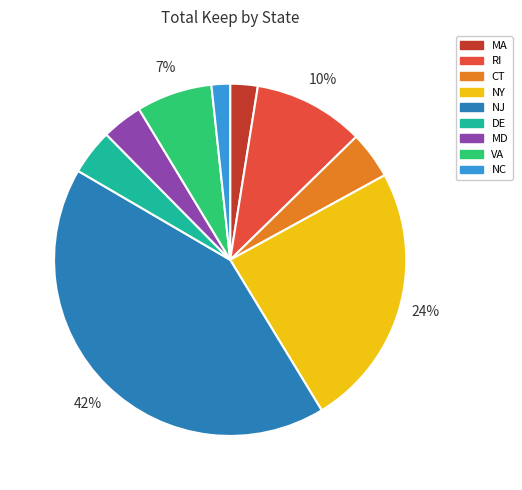

Between NC and VA, which is larger?

VA